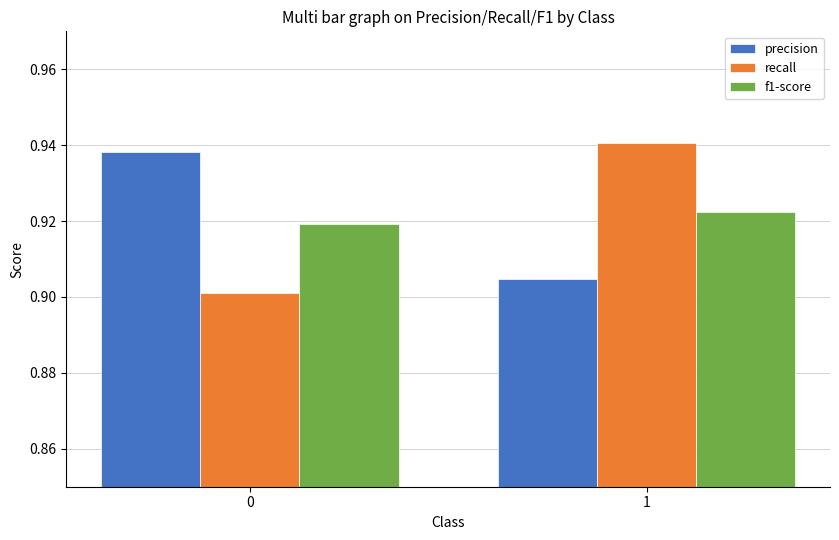

At which label does precision reach its minimum?

1